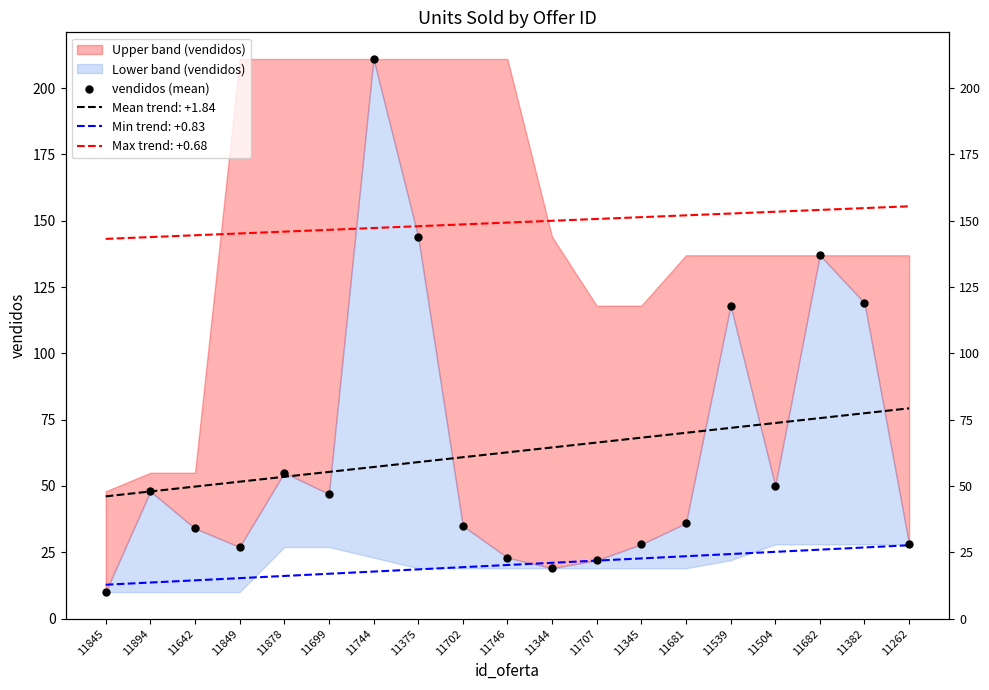

What is the change in value from 11702 to 11681?

+1